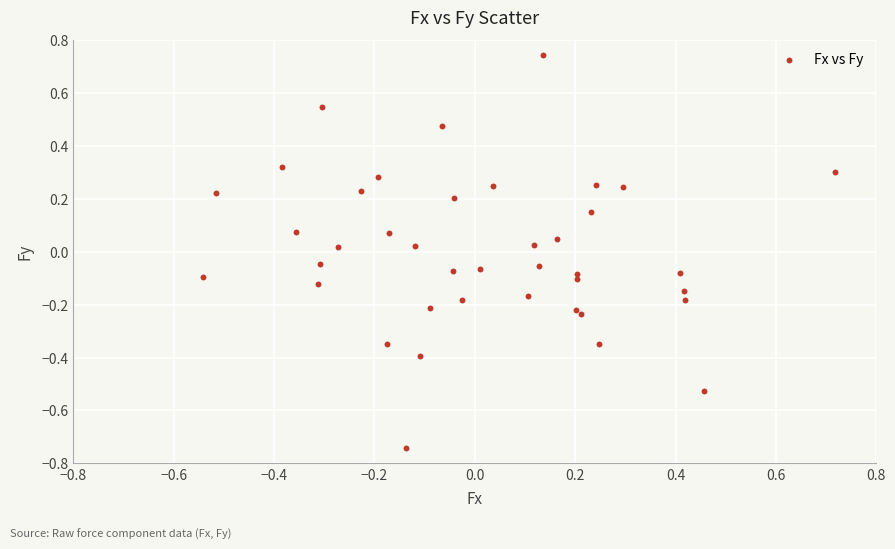

What is the range of X values (max minus min)?

1.3